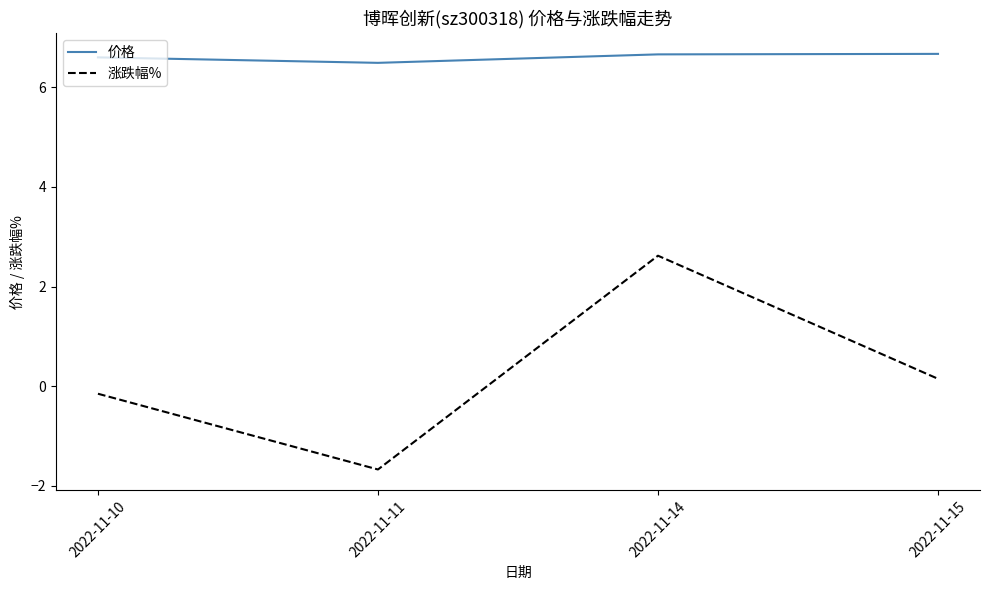

True or false: 涨跌幅% and 价格 cross at least once.

False